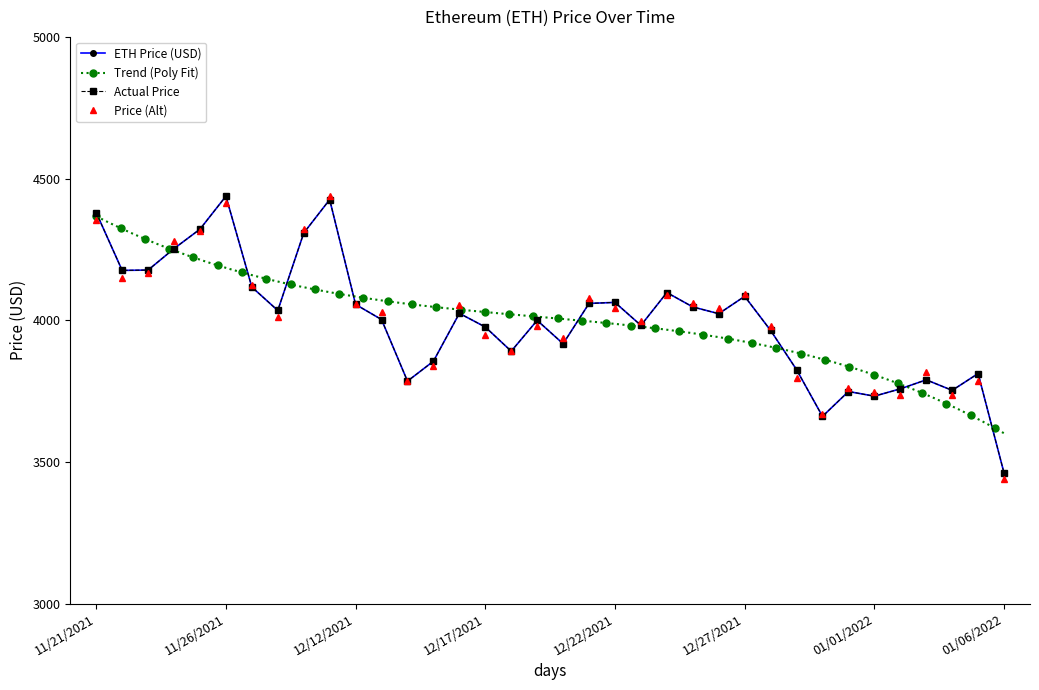

How many points are higher than both their immediate neighbors (excluding endpoints)?

10